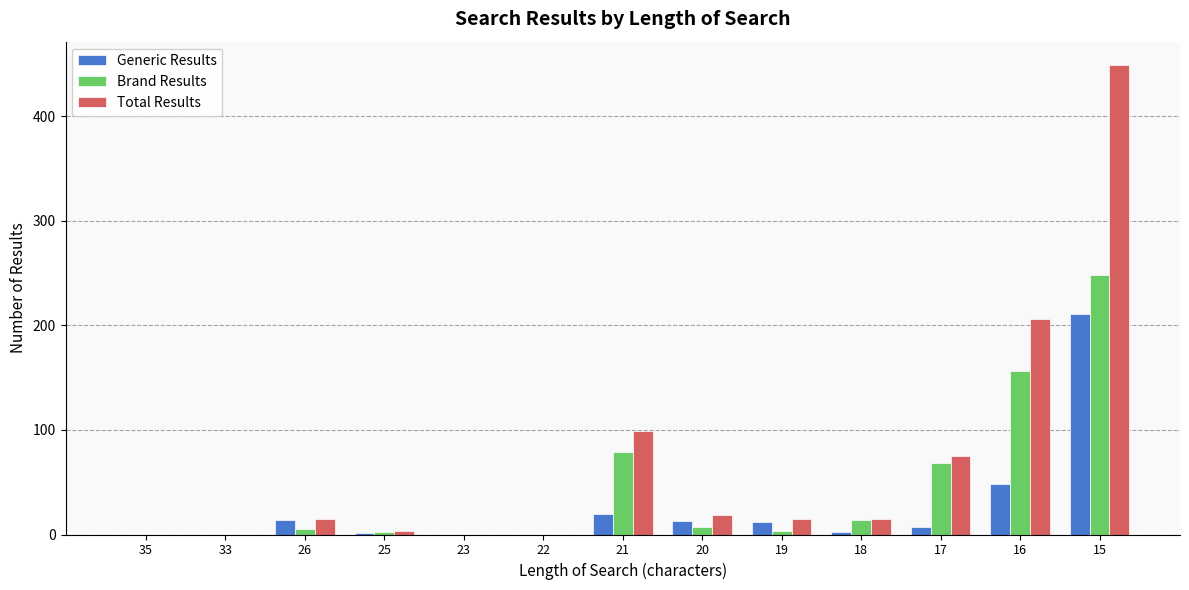

What is the sum of all Brand Results values?

582